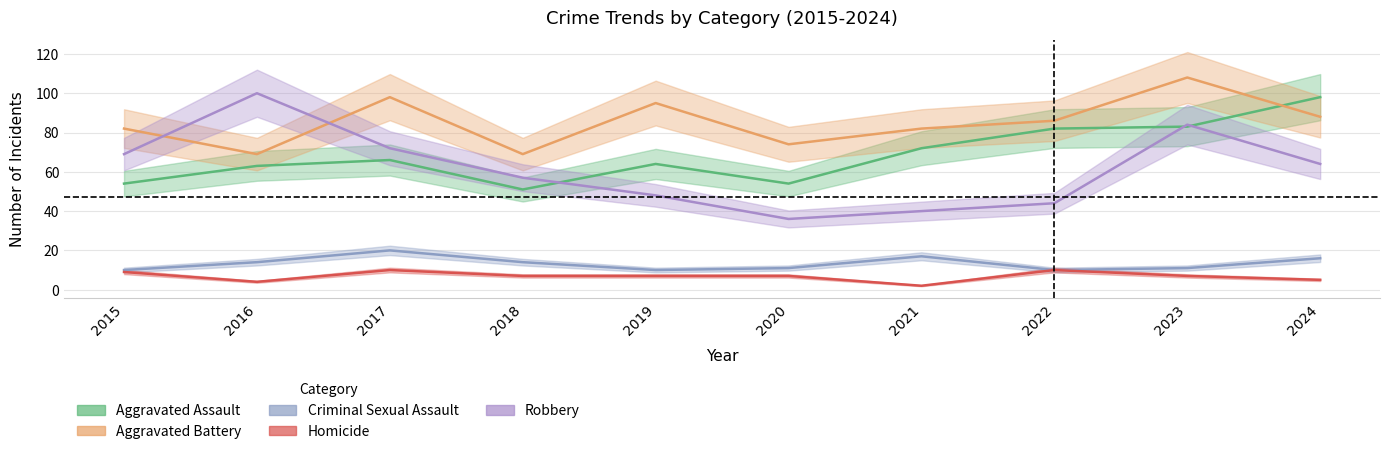

Rank the series by their maximum value, from highest to lowest.

Aggravated Battery, Robbery, Aggravated Assault, Criminal Sexual Assault, Homicide